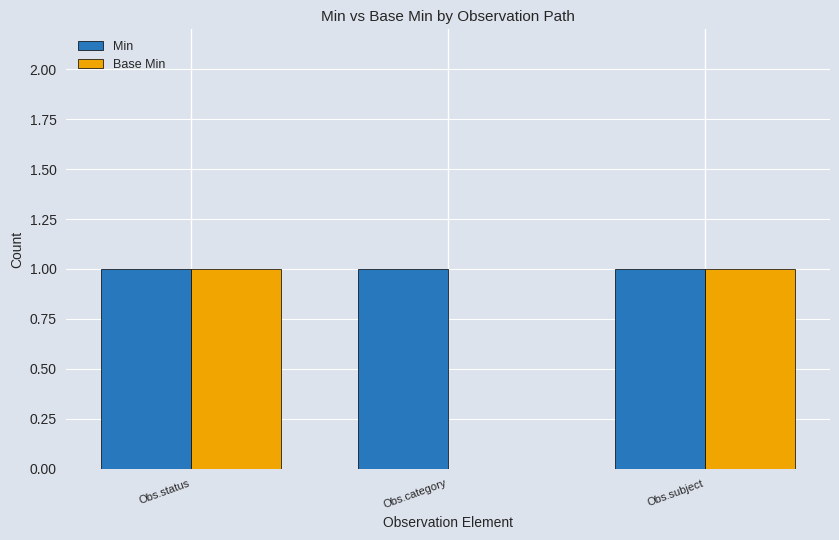

What is the sum of the Base Min values at Obs.subject and Obs.status?

2